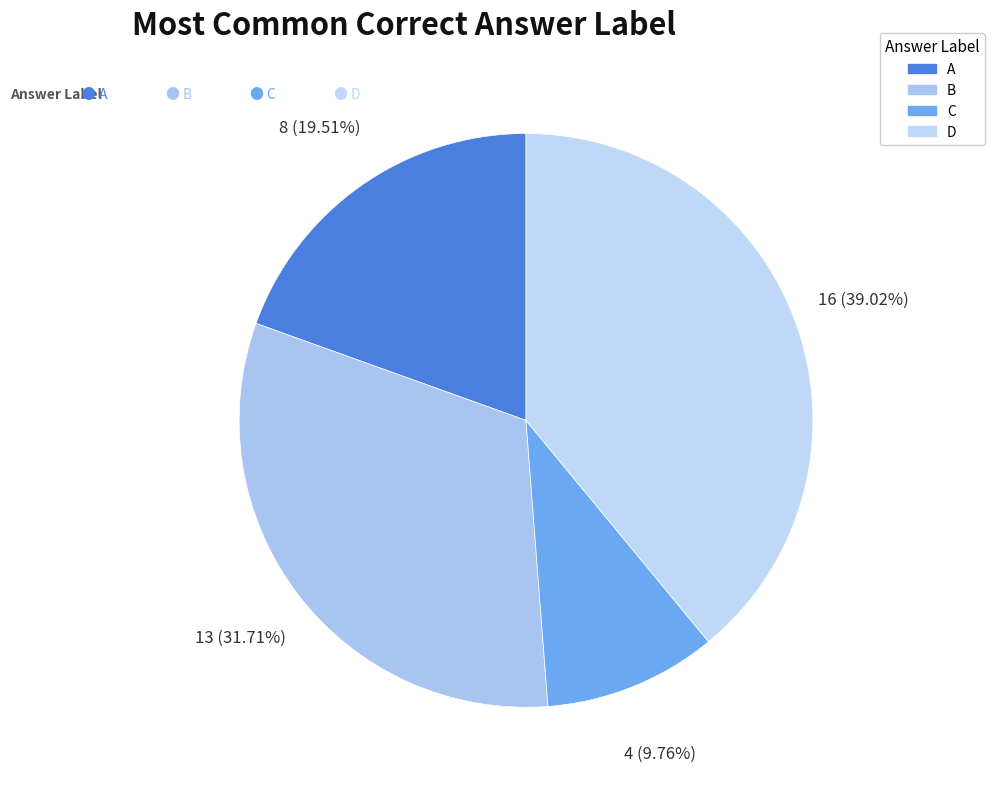

Is B the majority of the pie?

No